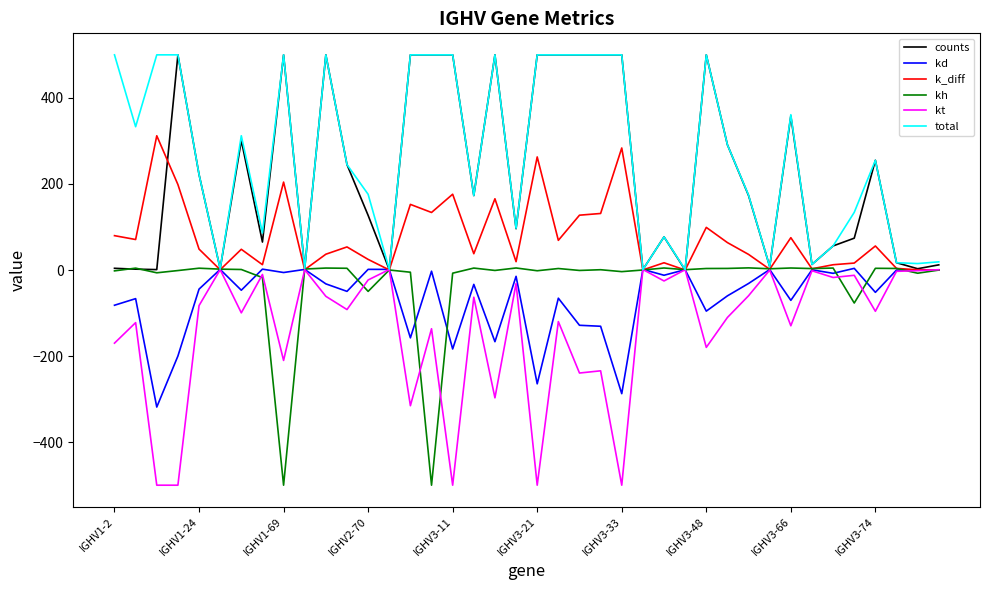

What is the greatest value displayed?

500.0